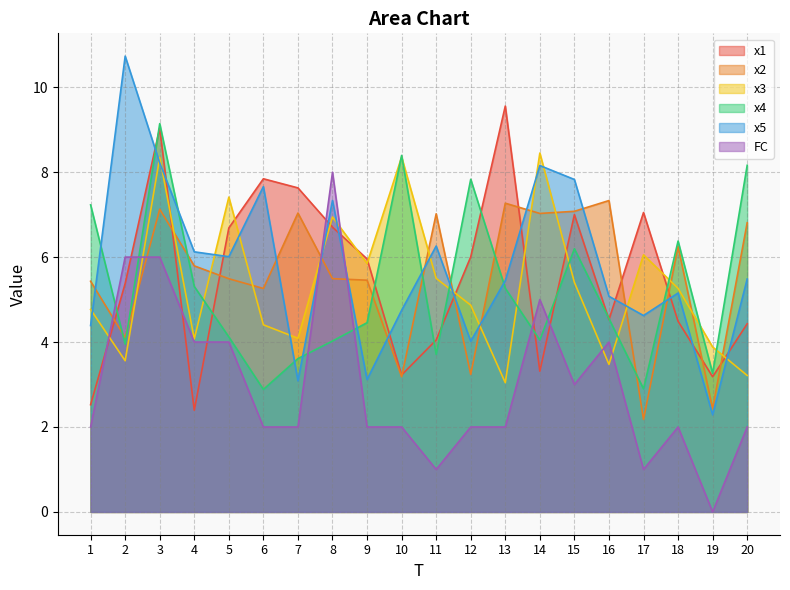

How many intersections are there between x4 and x1?

12